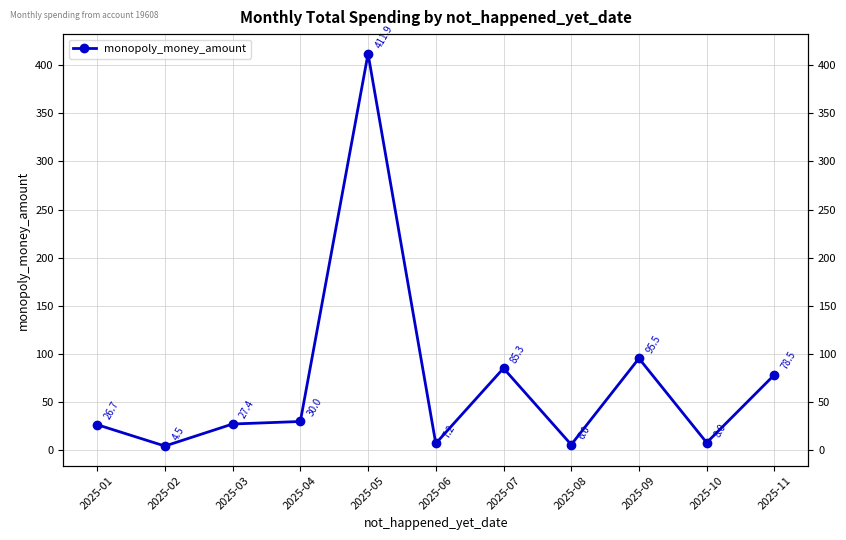

Which label corresponds to the largest value in the chart?

2025-05